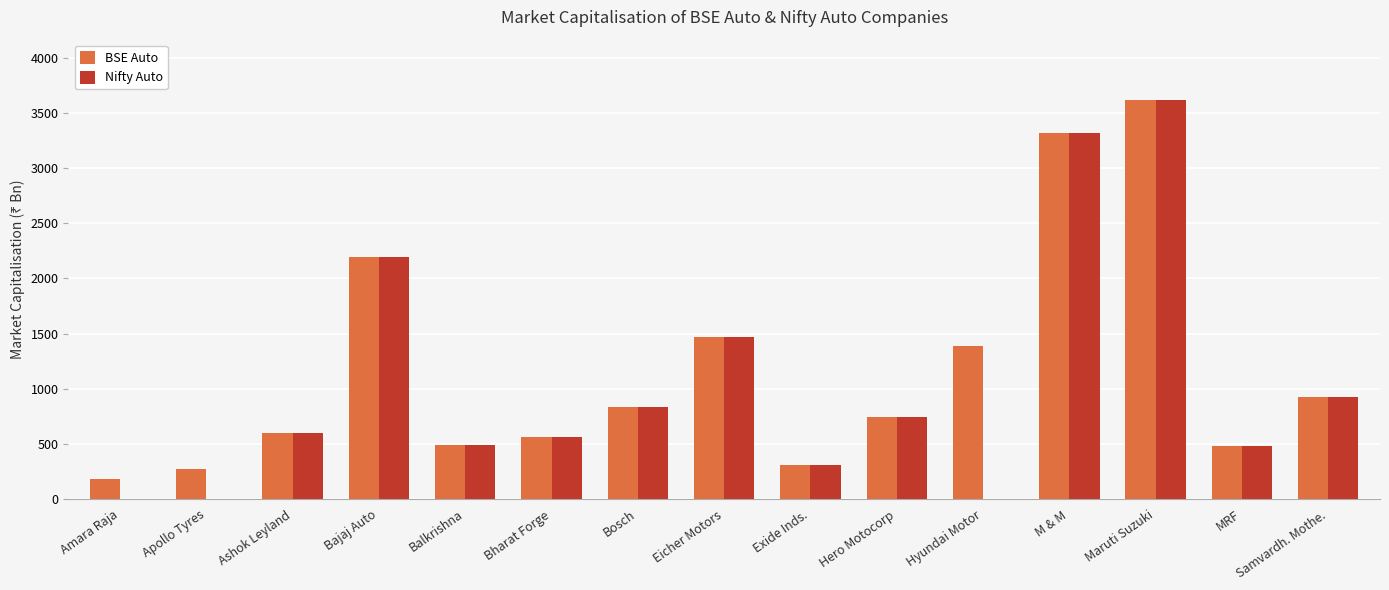

What is the highest value of the Nifty Auto series?

3622.4